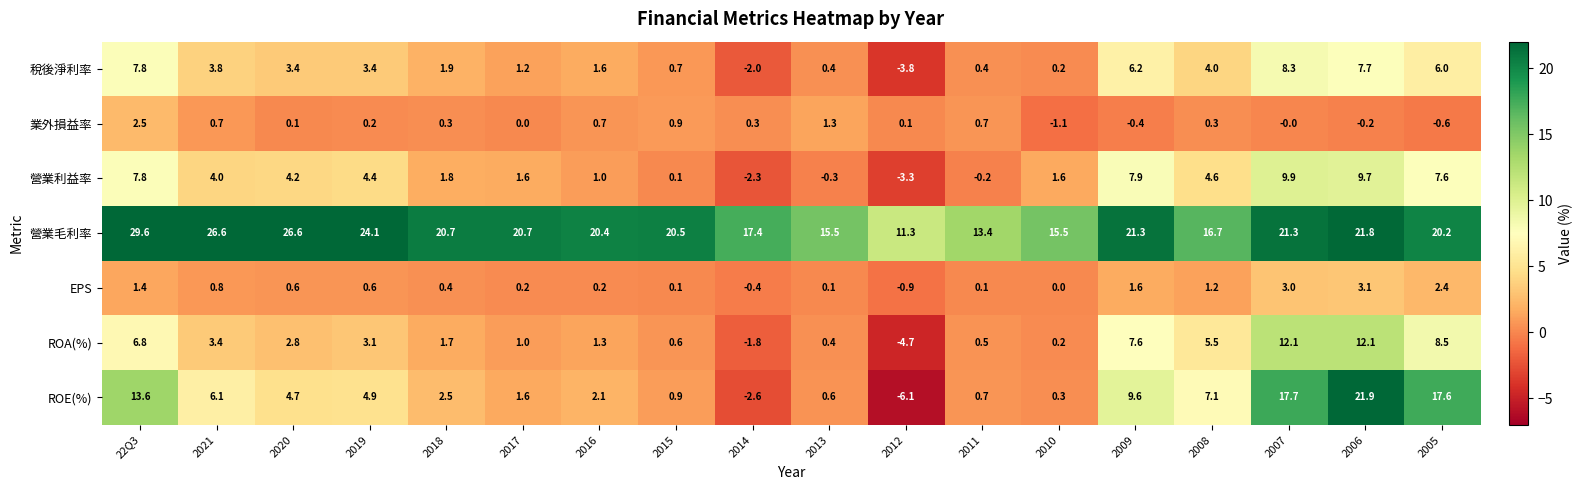

How many values in the ROA(%) series are below 2?

9